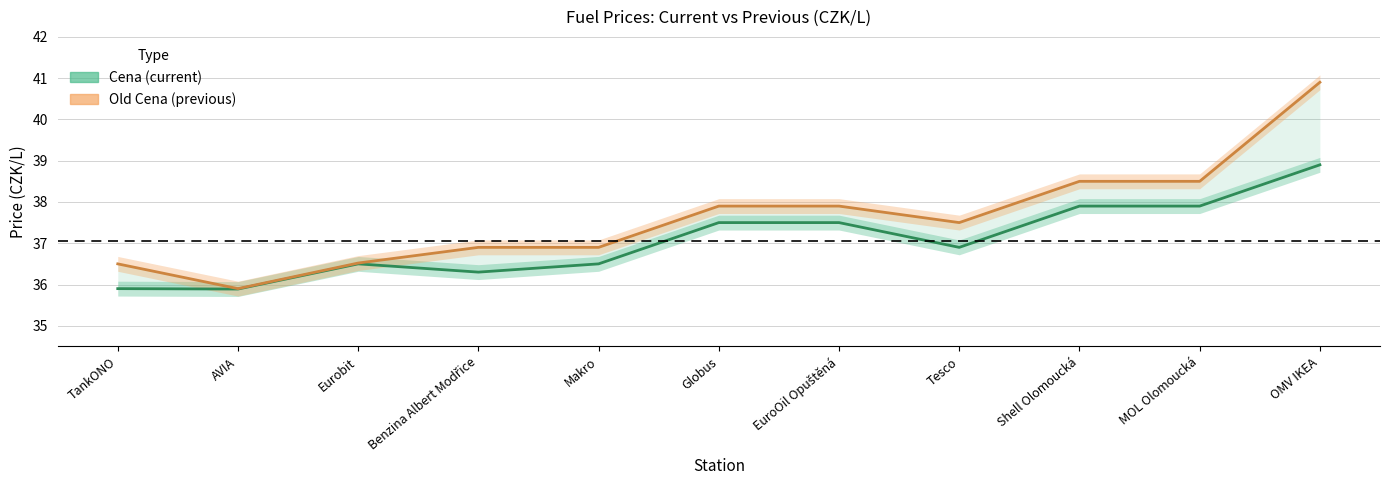

Reading left to right, extract all data points from this chart.

Cena: 35.9	35.9	36.5	36.3	36.5	37.5	37.5	36.9	37.9	37.9	38.9
Old Cena: 36.5	35.9	36.5	36.9	36.9	37.9	37.9	37.5	38.5	38.5	40.9